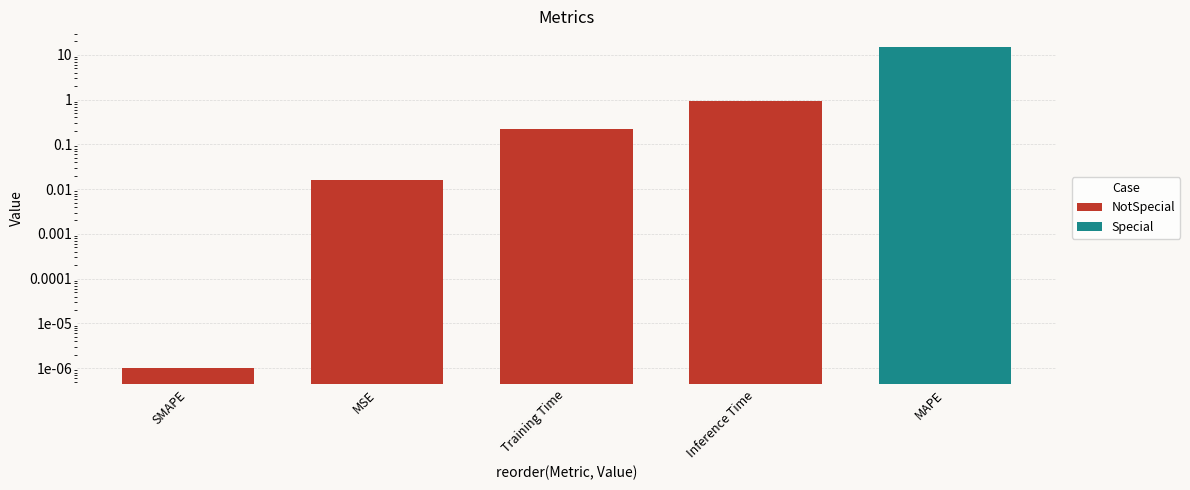

What is the label of the 1st bar from the right?

Inference Time